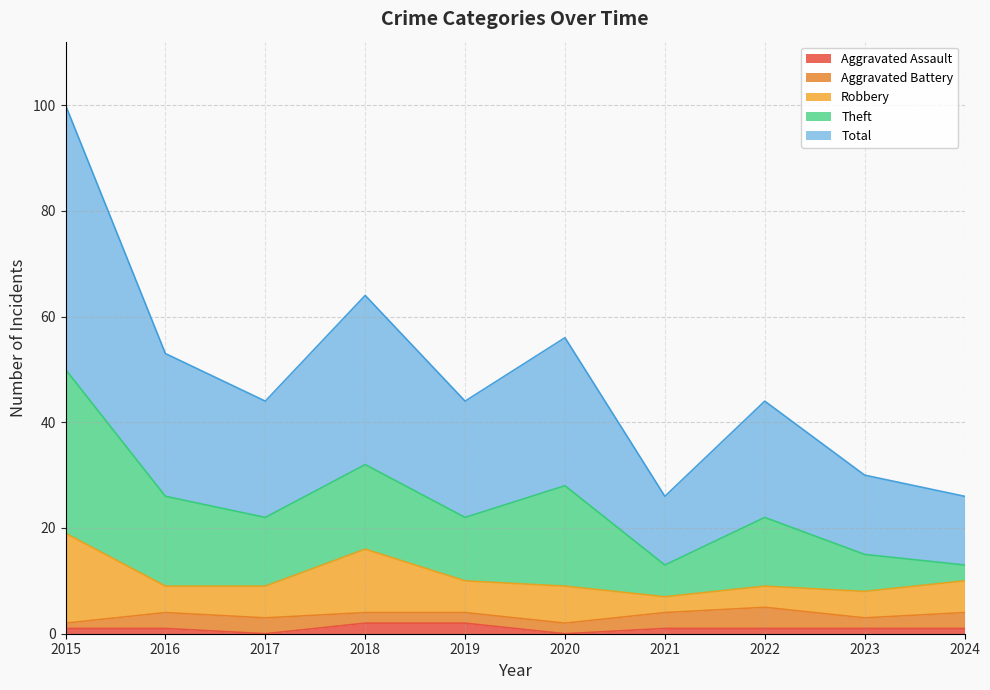

What is the difference between the maximum and minimum values in the Robbery series?

14